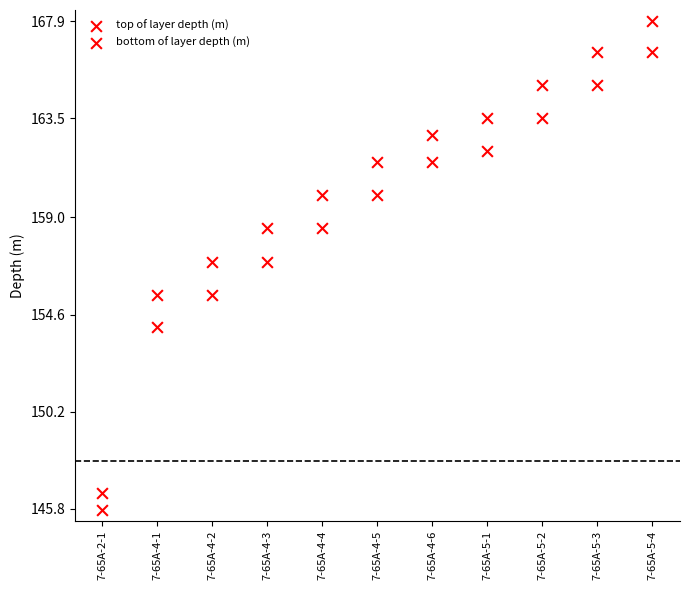

How many data points are displayed?

22